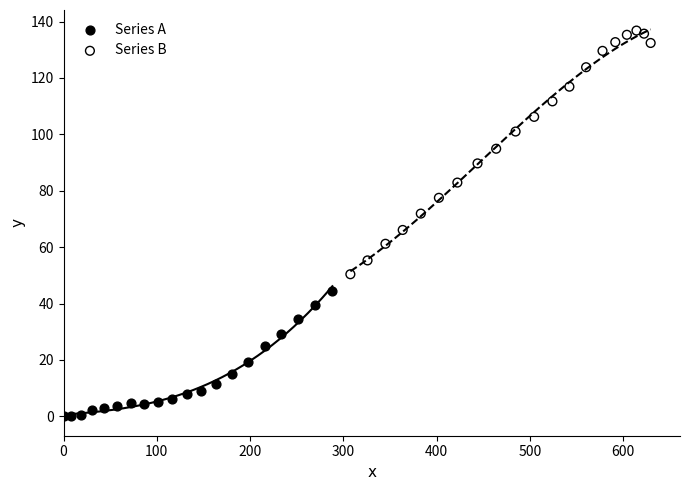

Which series contains the highest Y value?

Series B